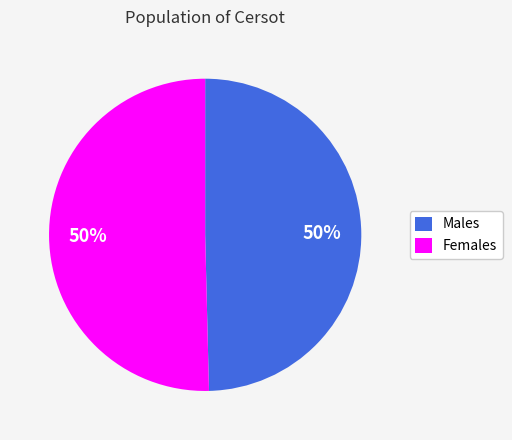

To the nearest percent, what percentage of the pie is Females?

50%